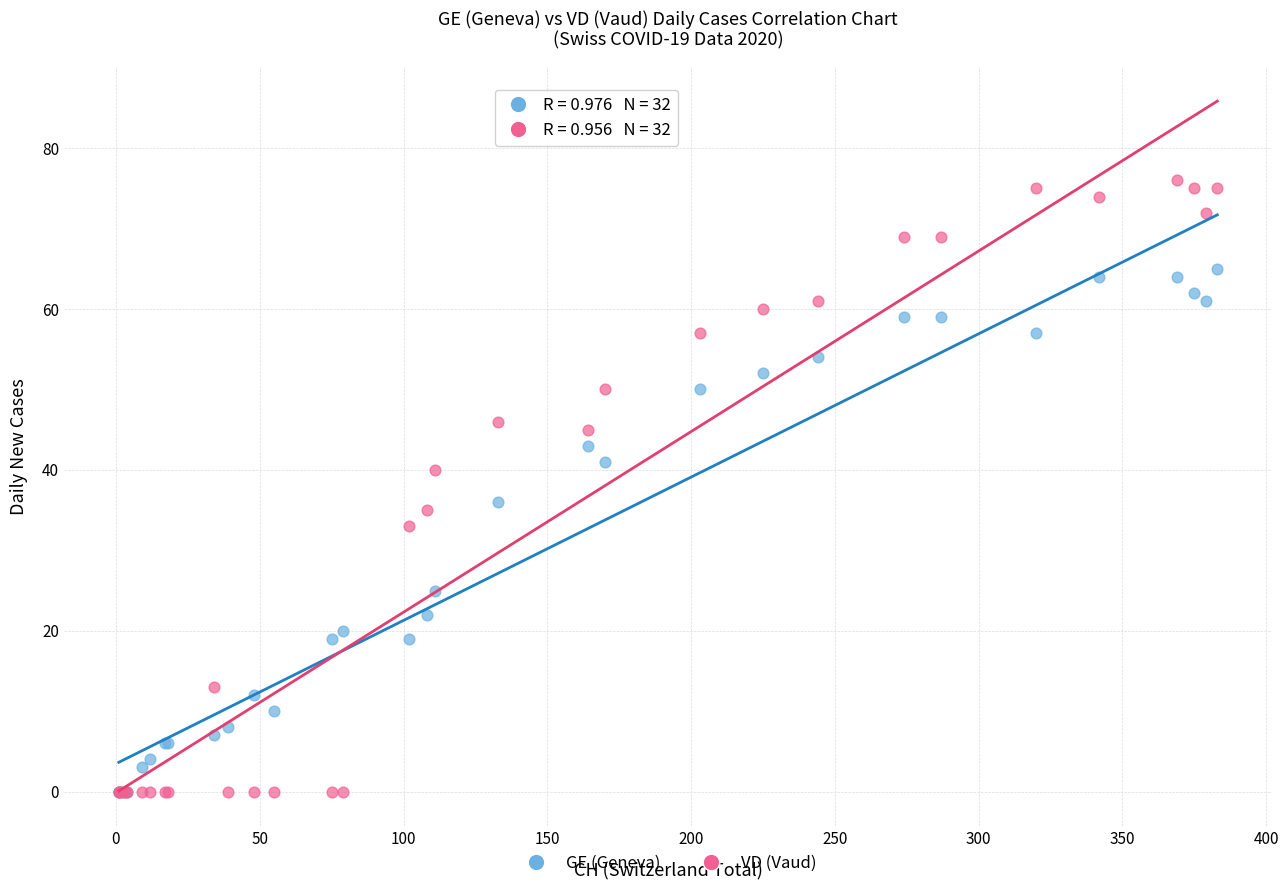

In the GE (Geneva) series, what Y value is closest to 32?

36